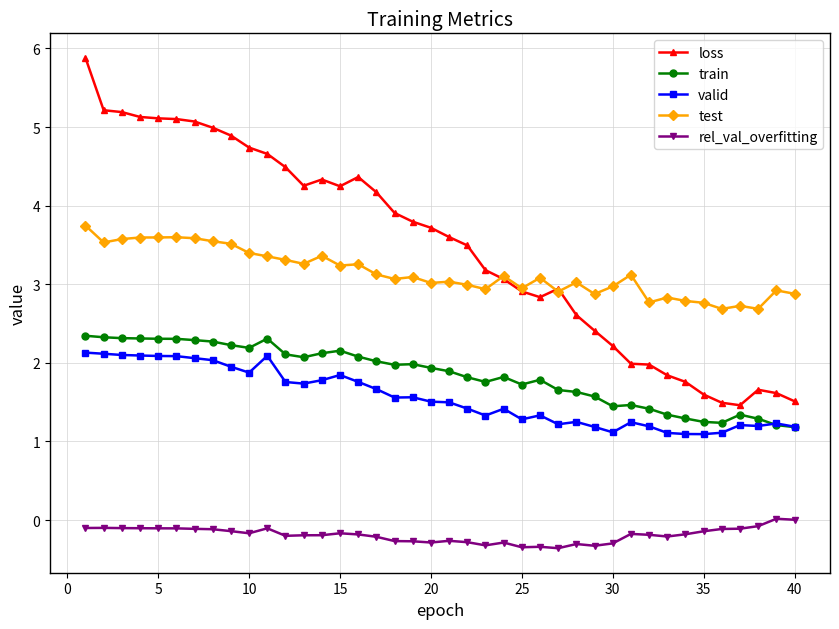

True or false: loss and valid intersect in this chart.

False